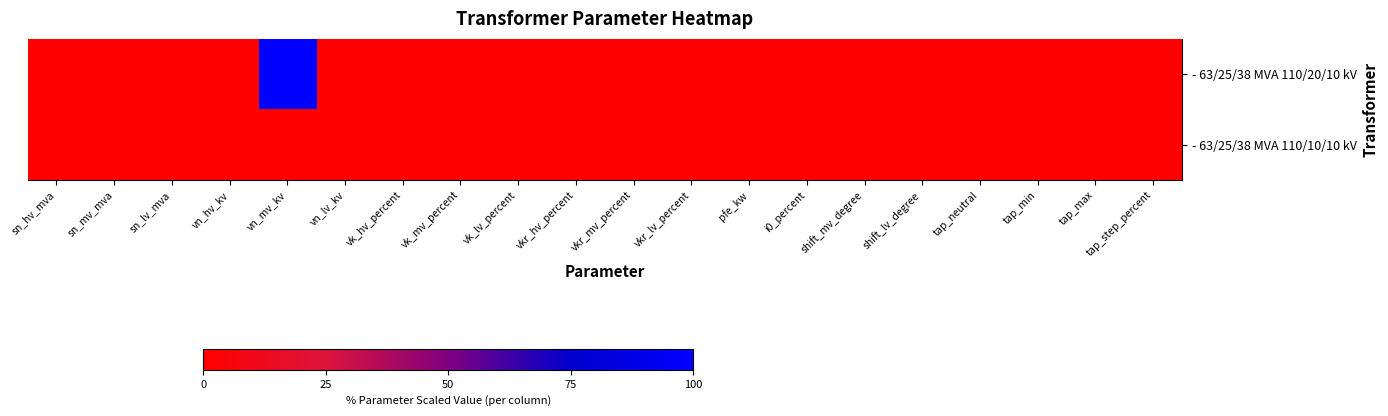

Rank the series by their maximum value, from lowest to highest.

- 63/25/38 MVA 110/10/10 kV, - 63/25/38 MVA 110/20/10 kV